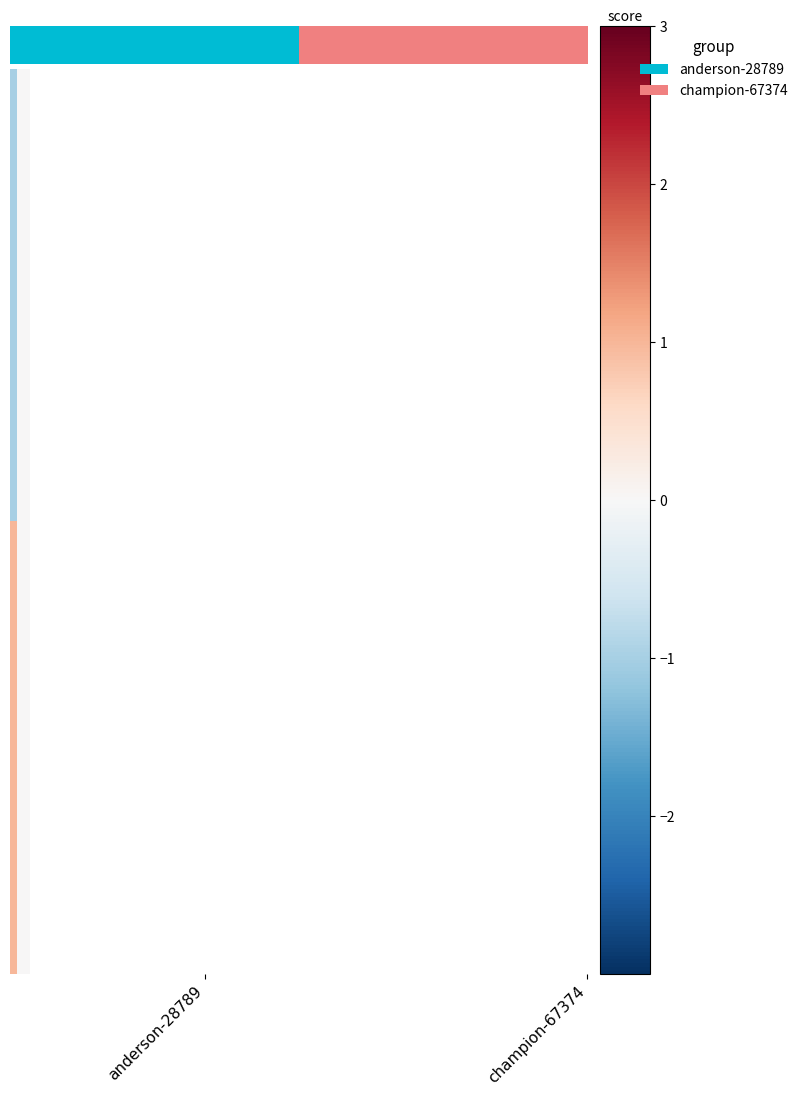

What is the minimum value shown in the chart?

-1